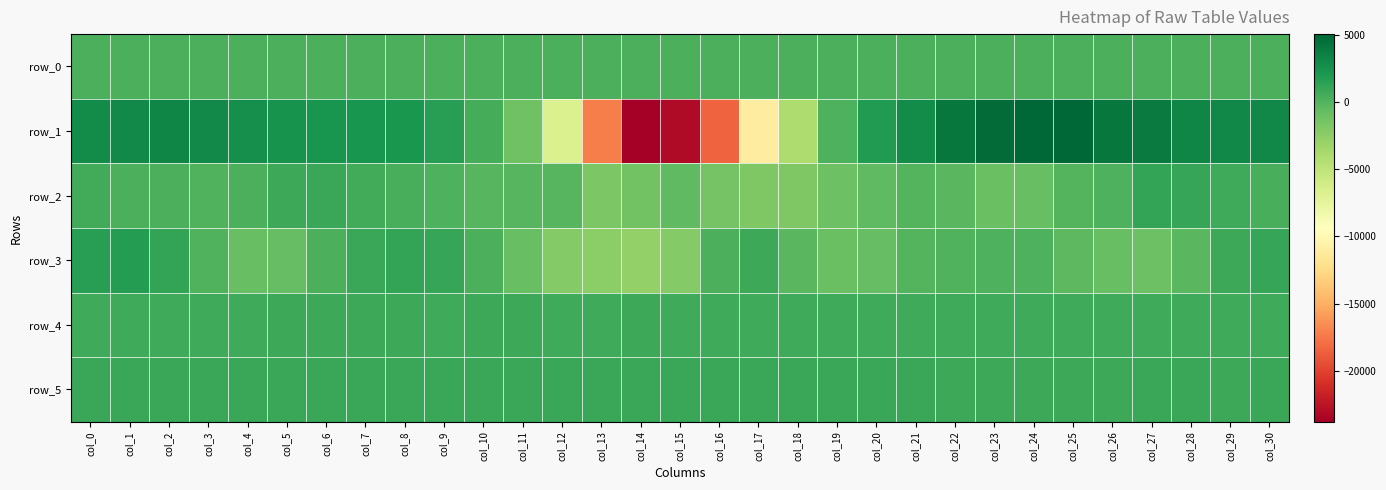

Reading left to right, list all the values displayed in this chart.

row_0: col_0=282.7	col_1=282.8	col_2=282.8	col_3=282.9	col_4=282.9	col_5=283.0	col_6=283.0	col_7=283.1	col_8=283.1	col_9=283.2	col_10=283.2	col_11=283.3	col_12=283.4	col_13=283.4	col_14=283.4	col_15=283.5	col_16=283.6	col_17=283.6	col_18=283.7	col_19=283.7	col_20=283.8	col_21=283.8	col_22=283.9	col_23=283.9	col_24=284.0	col_25=284.0	col_26=284.1	col_27=284.1	col_28=284.2	col_29=284.2	col_30=284.3
row_1: col_0=2826.0	col_1=2948.0	col_2=3158.0	col_3=2918.0	col_4=2631.0	col_5=2394.0	col_6=2258.0	col_7=2243.0	col_8=2205.0	col_9=1631.0	col_10=502.0	col_11=-1200.0	col_12=-6746.0	col_13=-17155.0	col_14=-23782.0	col_15=-23068.0	col_16=-18397.0	col_17=-10962.0	col_18=-4151.0	col_19=167.0	col_20=1811.0	col_21=2802.0	col_22=4094.0	col_23=4725.0	col_24=4968.0	col_25=5050.0	col_26=4145.0	col_27=3874.0	col_28=3210.0	col_29=3023.0	col_30=3104.0
row_2: col_0=583.0	col_1=237.0	col_2=249.0	col_3=31.0	col_4=249.0	col_5=808.0	col_6=889.0	col_7=657.0	col_8=373.0	col_9=135.0	col_10=-219.0	col_11=-139.0	col_12=-210.0	col_13=-1751.0	col_14=-1279.0	col_15=-505.0	col_16=-1419.0	col_17=-1862.0	col_18=-1893.0	col_19=-1143.0	col_20=-474.0	col_21=-59.0	col_22=-292.0	col_23=-946.0	col_24=-822.0	col_25=-84.0	col_26=153.0	col_27=1132.0	col_28=1022.0	col_29=755.0	col_30=330.0
row_3: col_0=1624.0	col_1=1719.0	col_2=1163.0	col_3=33.0	col_4=-893.0	col_5=-763.0	col_6=242.0	col_7=964.0	col_8=1216.0	col_9=1058.0	col_10=298.0	col_11=-847.0	col_12=-2098.0	col_13=-2473.0	col_14=-2783.0	col_15=-2143.0	col_16=231.0	col_17=879.0	col_18=-269.0	col_19=-1004.0	col_20=-718.0	col_21=-69.0	col_22=19.0	col_23=113.0	col_24=179.0	col_25=-365.0	col_26=-878.0	col_27=-1085.0	col_28=-268.0	col_29=785.0	col_30=1058.0
row_4: col_0=765.0	col_1=769.0	col_2=768.0	col_3=765.0	col_4=769.0	col_5=775.0	col_6=774.0	col_7=775.0	col_8=772.0	col_9=768.0	col_10=772.0	col_11=777.0	col_12=769.0	col_13=765.0	col_14=774.0	col_15=752.0	col_16=740.0	col_17=733.0	col_18=731.0	col_19=739.0	col_20=738.0	col_21=737.0	col_22=741.0	col_23=746.0	col_24=739.0	col_25=750.0	col_26=745.0	col_27=744.0	col_28=750.0	col_29=747.0	col_30=744.0
row_5: col_0=890.0	col_1=890.0	col_2=893.0	col_3=891.0	col_4=893.0	col_5=889.0	col_6=894.0	col_7=893.0	col_8=889.0	col_9=892.0	col_10=889.0	col_11=890.0	col_12=888.0	col_13=890.0	col_14=895.0	col_15=892.0	col_16=893.0	col_17=893.0	col_18=889.0	col_19=894.0	col_20=890.0	col_21=883.0	col_22=882.0	col_23=879.0	col_24=877.0	col_25=878.0	col_26=881.0	col_27=889.0	col_28=884.0	col_29=881.0	col_30=884.0